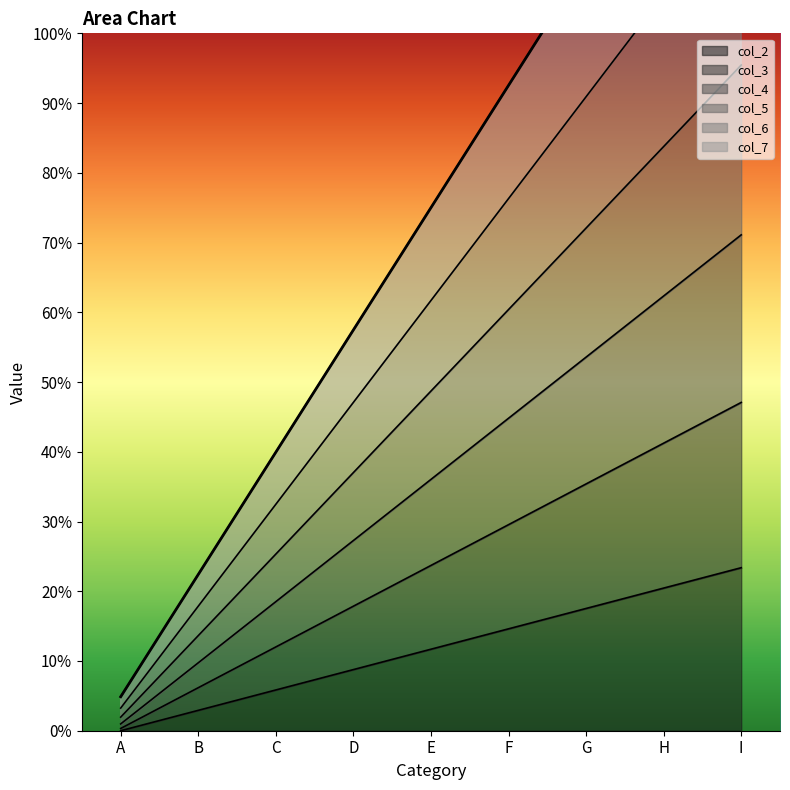

Which label corresponds to the smallest value in the chart?

A